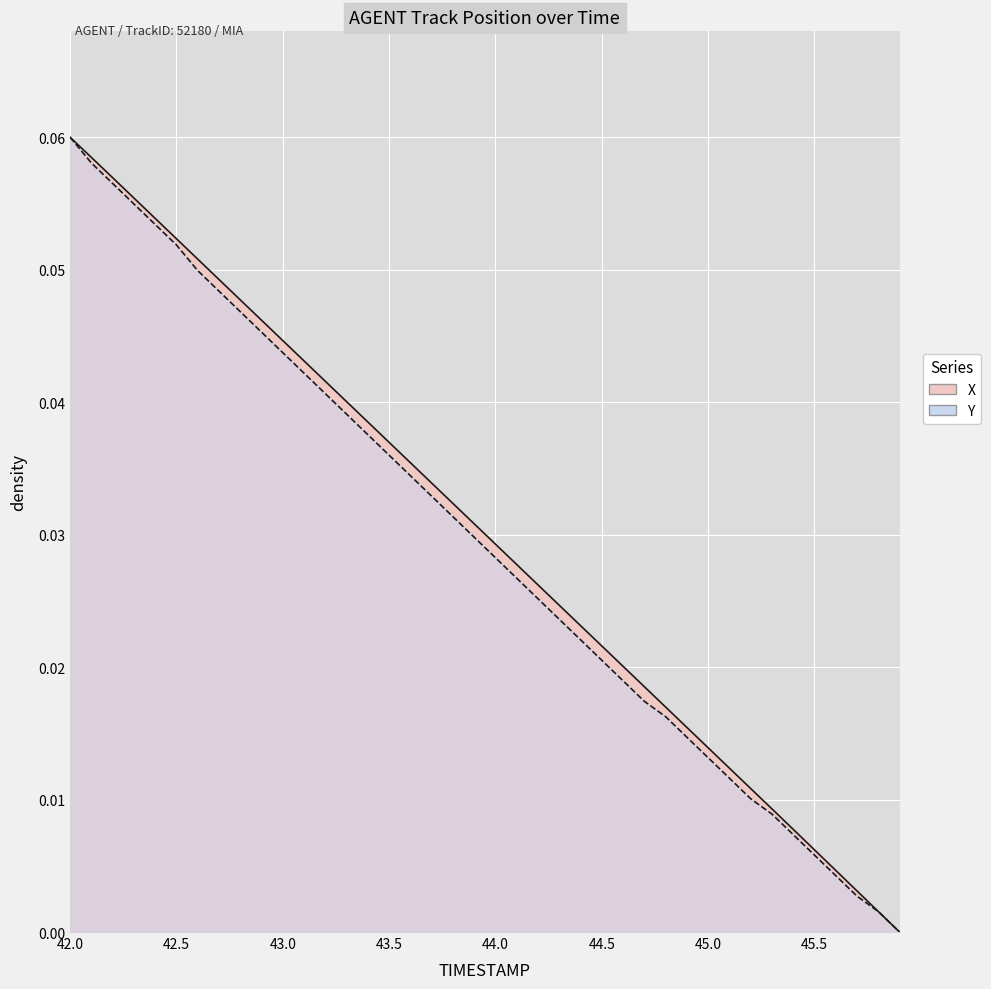

What are all the series names shown in the legend?

X, Y